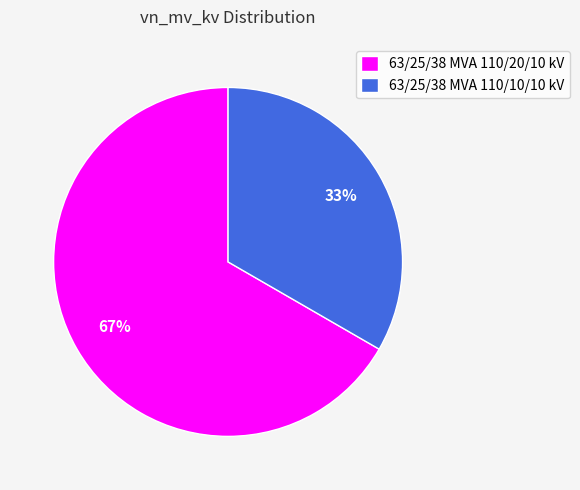

Which slice represents more than half of the pie?

63/25/38 MVA 110/20/10 kV